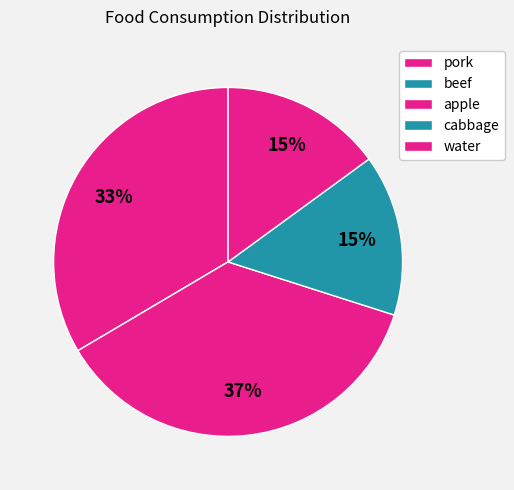

What is the change in value from pork to apple?

+27.8